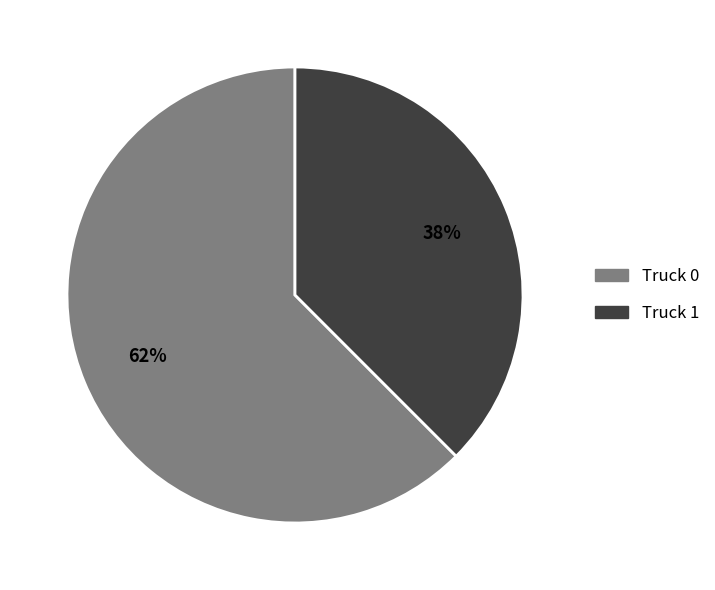

Combined, do Truck 1 and Truck 0 account for over 50%?

Yes